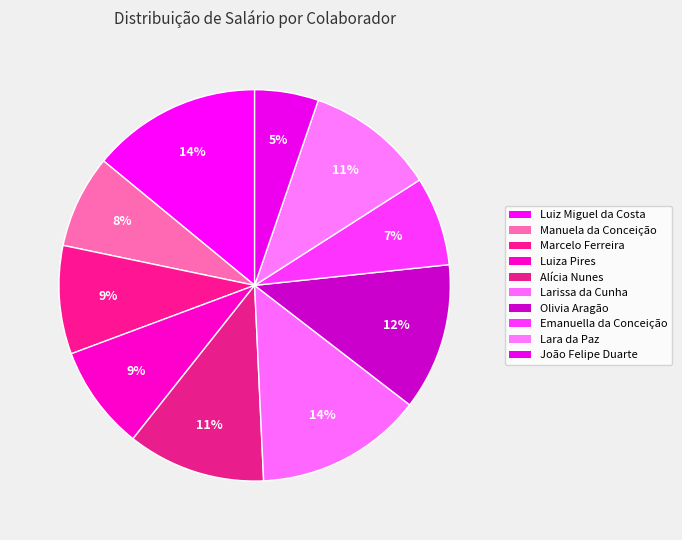

What portion of the pie excludes Luiza Pires?

91.4%